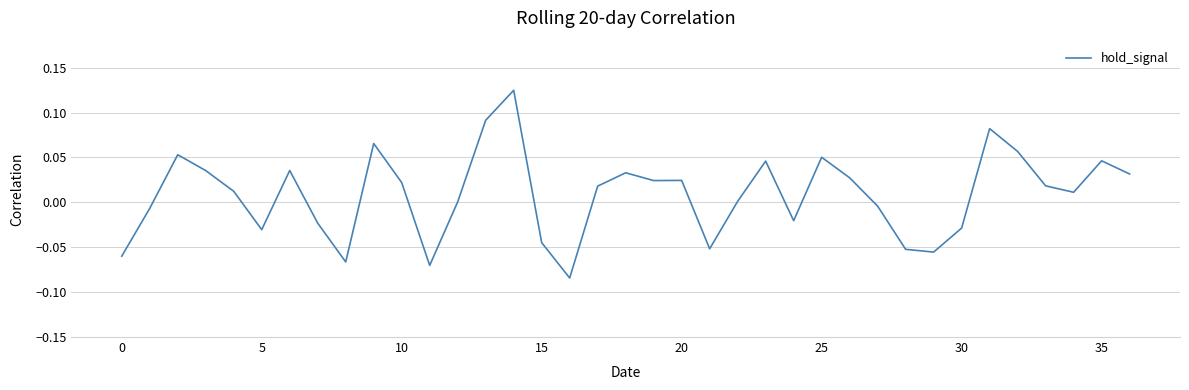

How many lines are shown in the chart?

1